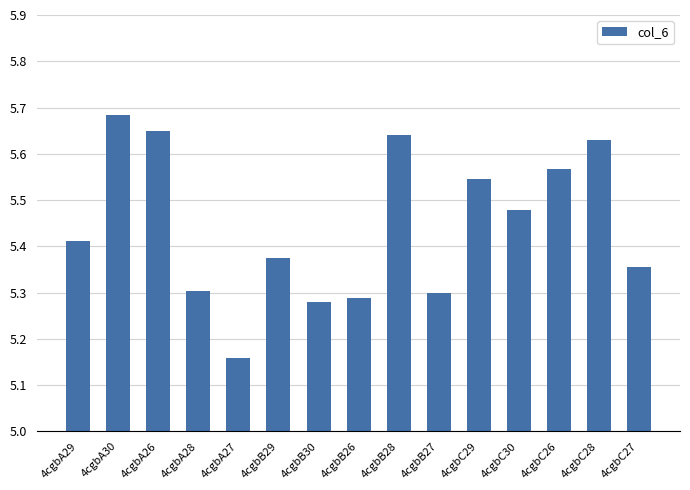

What is the difference between the values at 4cgbA29 and 4cgbA27?

0.3